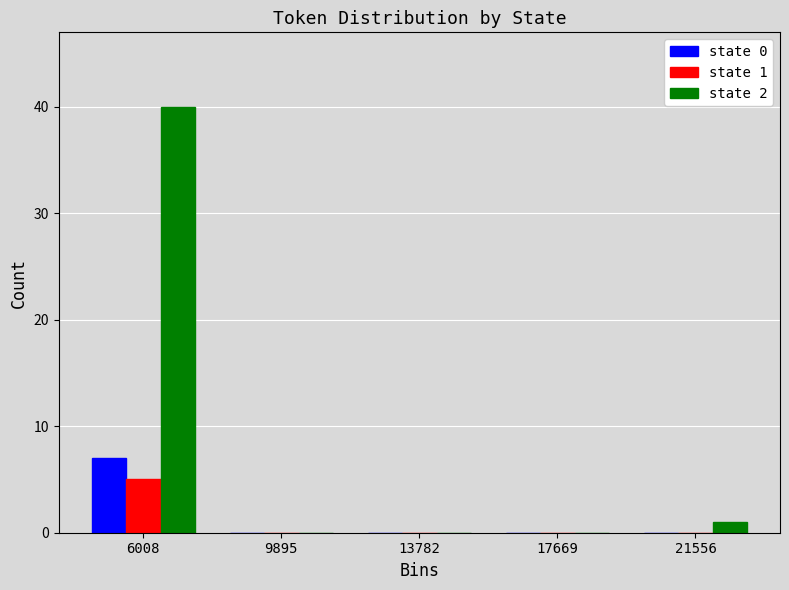

In the state 1 series, which range on the x-axis has the tallest bar?

4000 to 8000